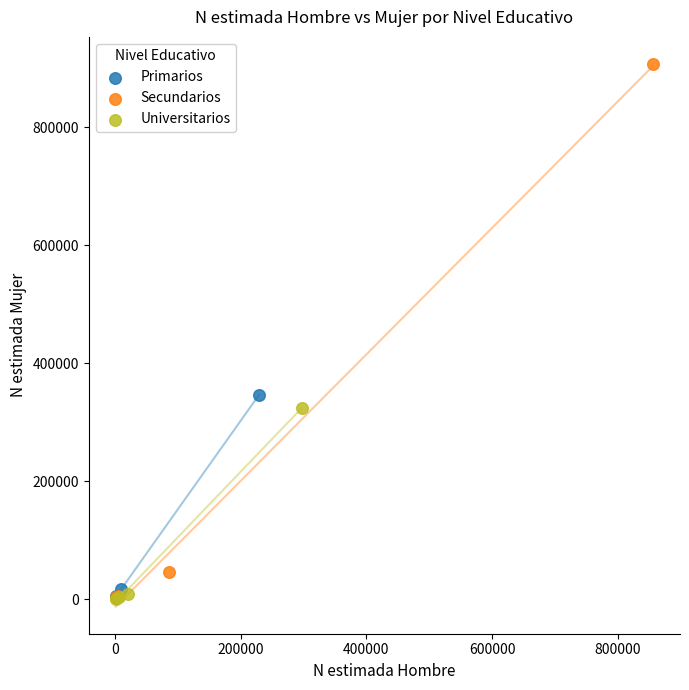

Which series has the widest spread of Y values?

Secundarios